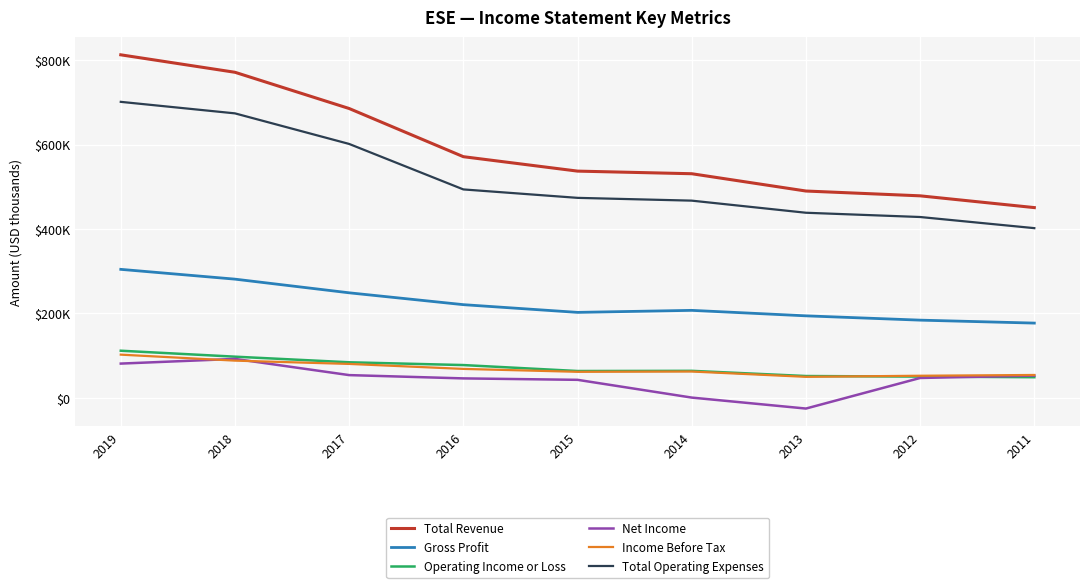

At which category is the sum across all series the highest?

2019